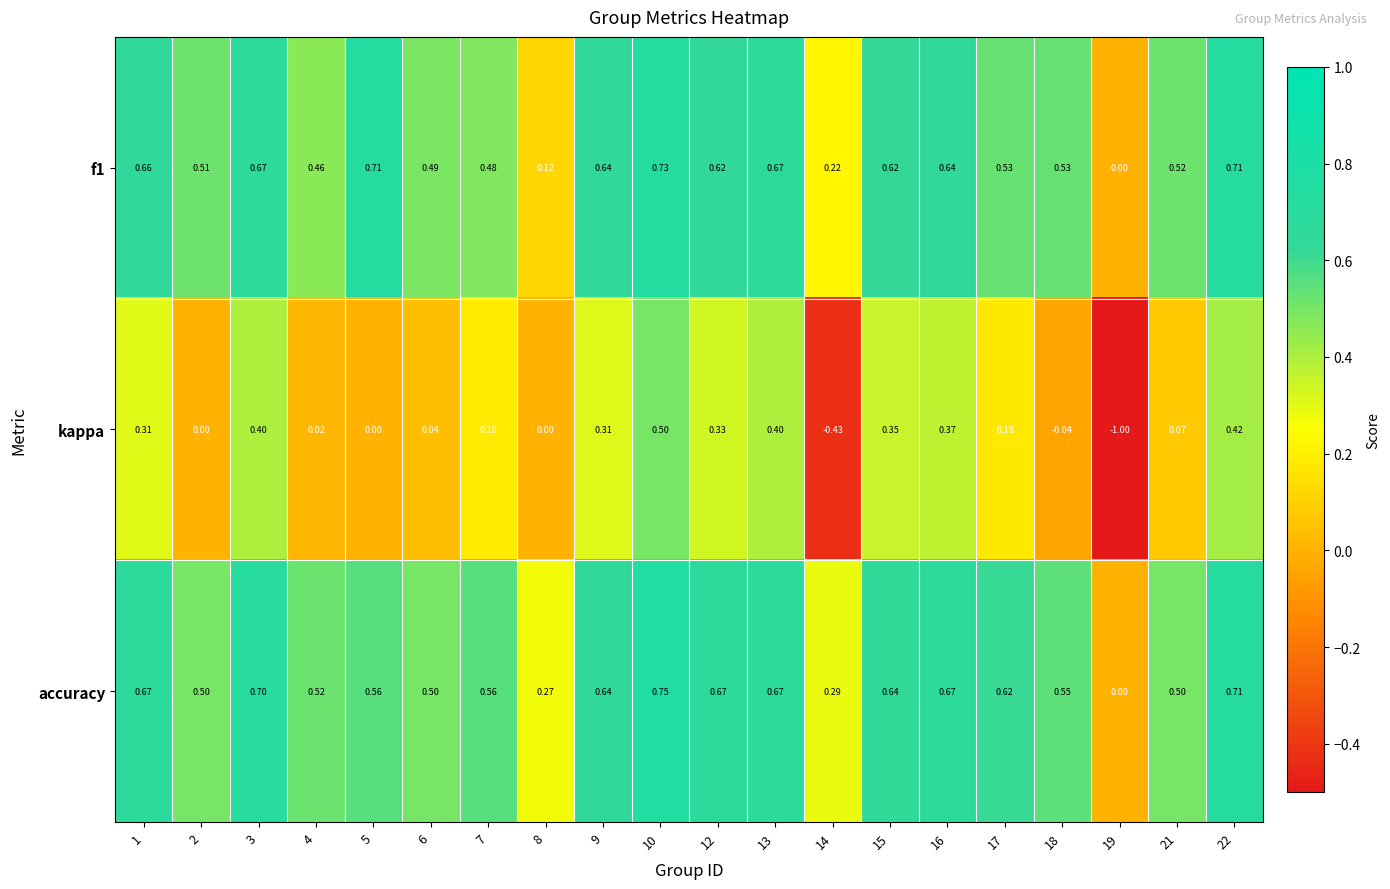

Which series changed the most between 17 and 21?

accuracy